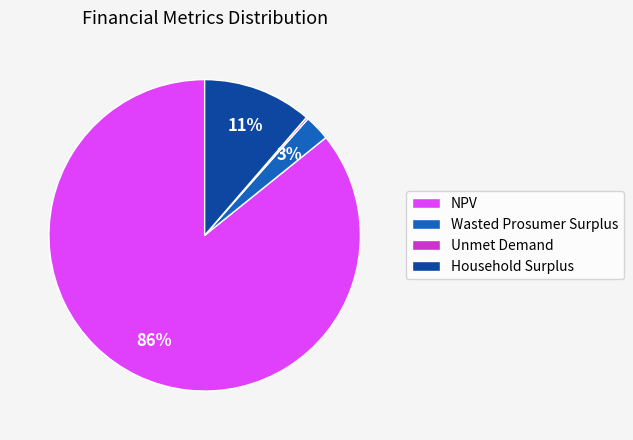

Is there a majority slice in this chart?

Yes